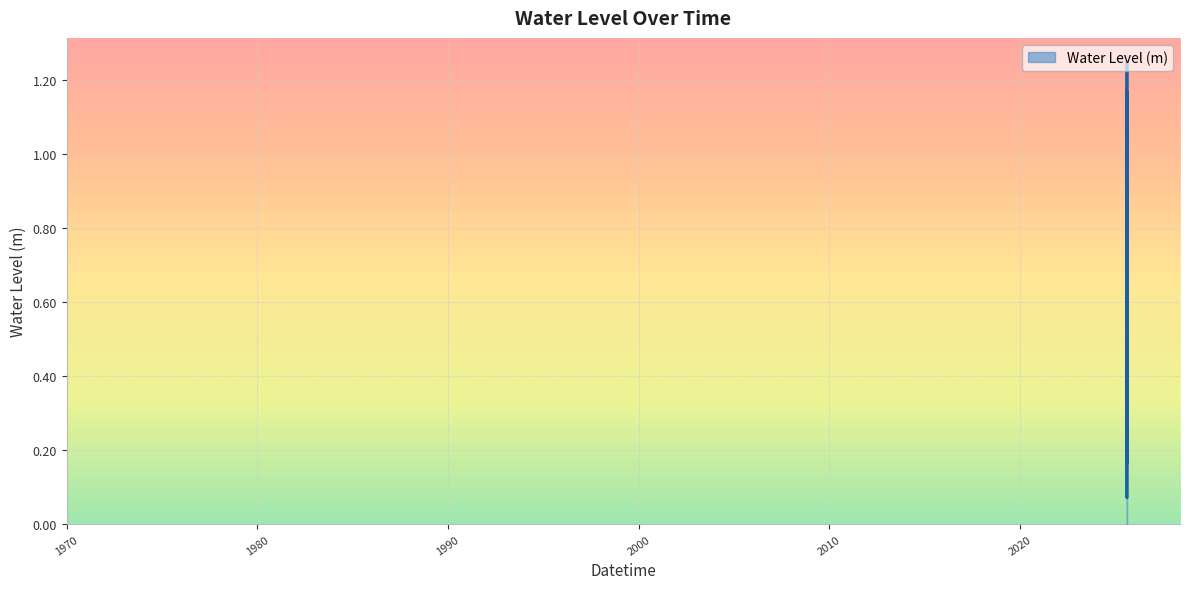

What is the difference between the maximum and minimum values?

1.2